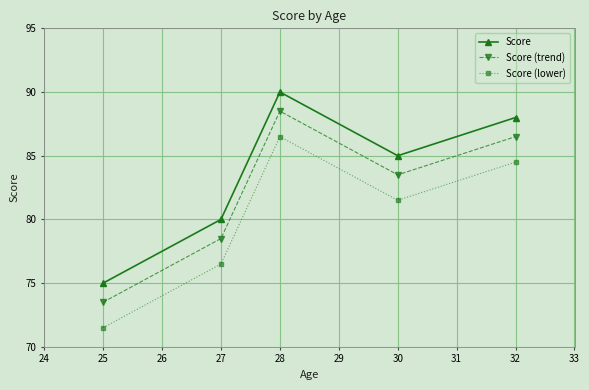

What is the total value across all series at 27?

235.0